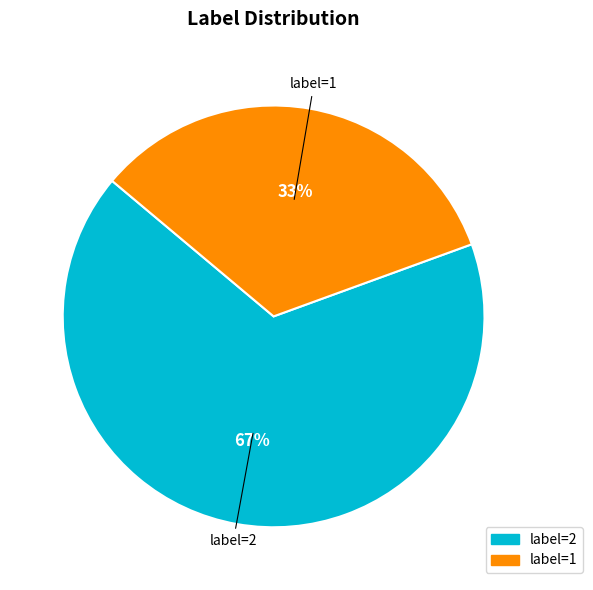

Which category has the smallest portion of the pie?

label=1